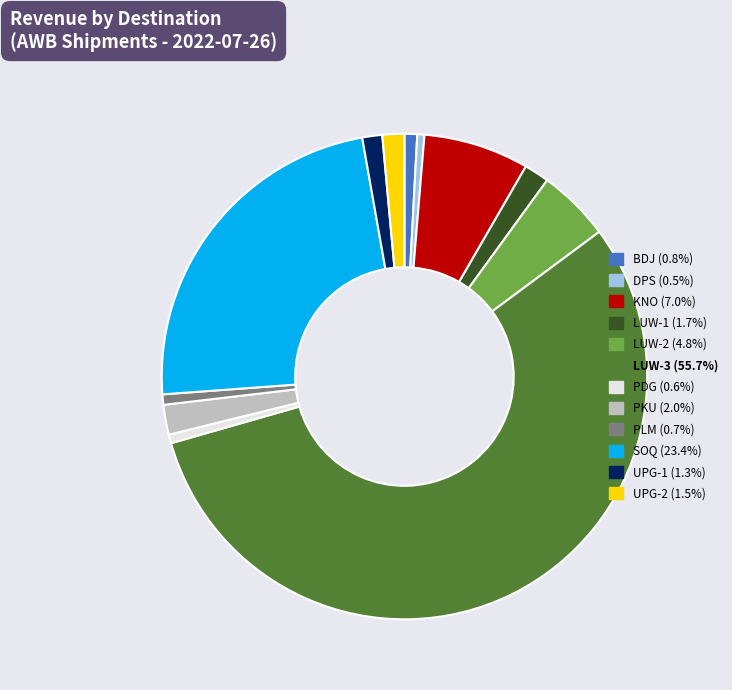

Is there any slice that represents more than half of the pie?

Yes